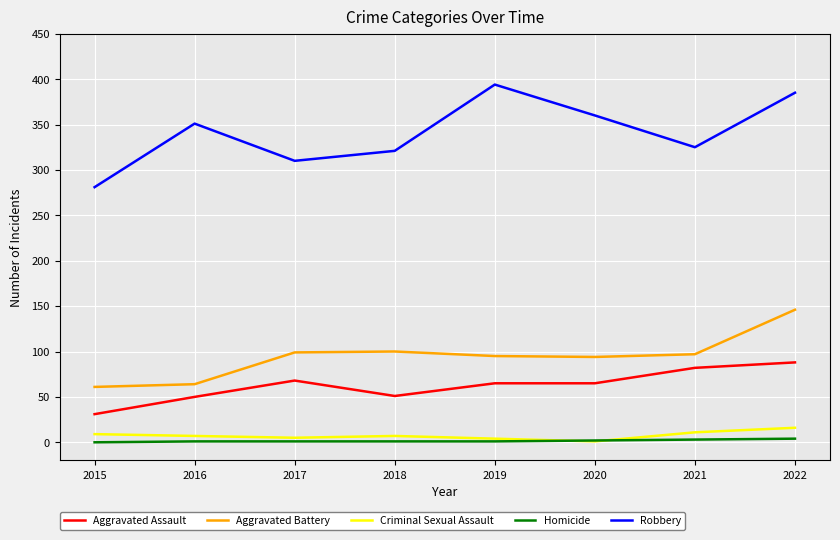

What is the maximum value for Aggravated Assault?

88